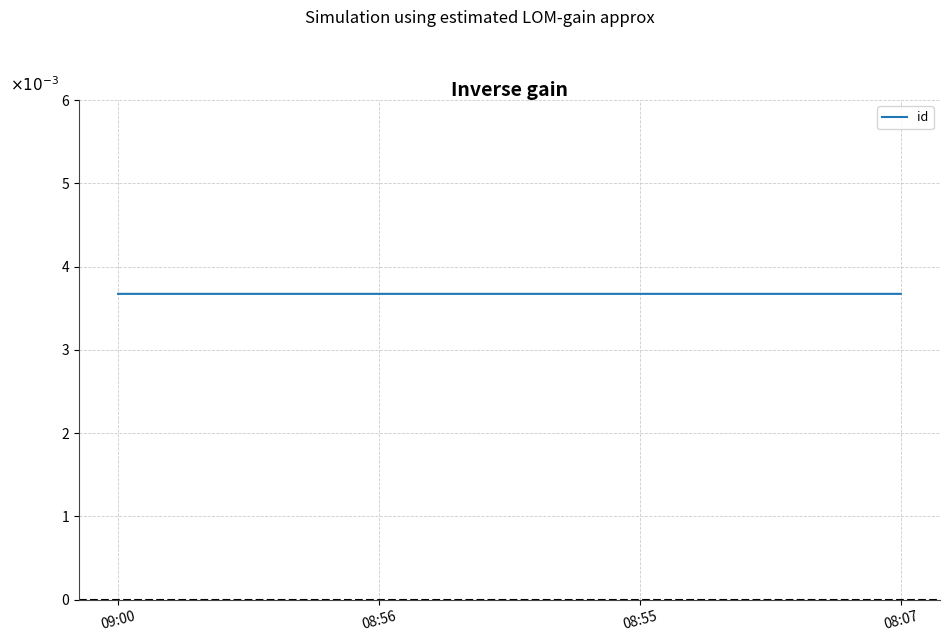

True or false: the data shows 0.0 at 09:00.

False